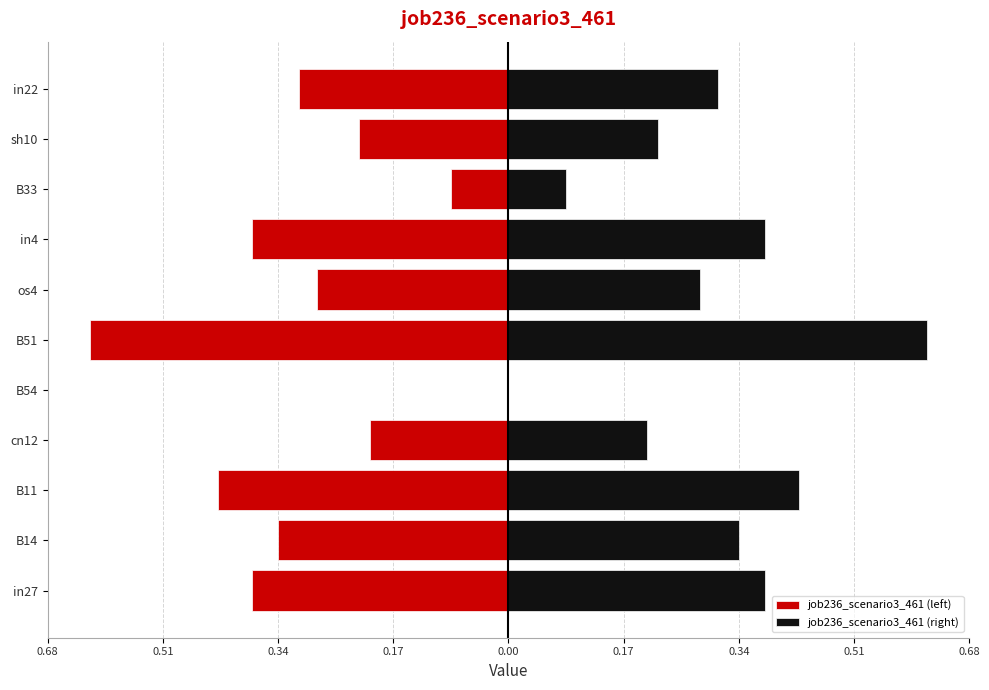

The job236_scenario3_461 (right) series shows 0.1 at os4. True or false?

False